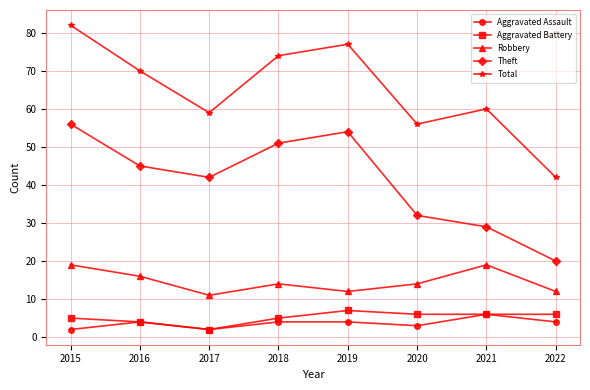

Between 2018 and 2021, which series saw the biggest shift?

Theft